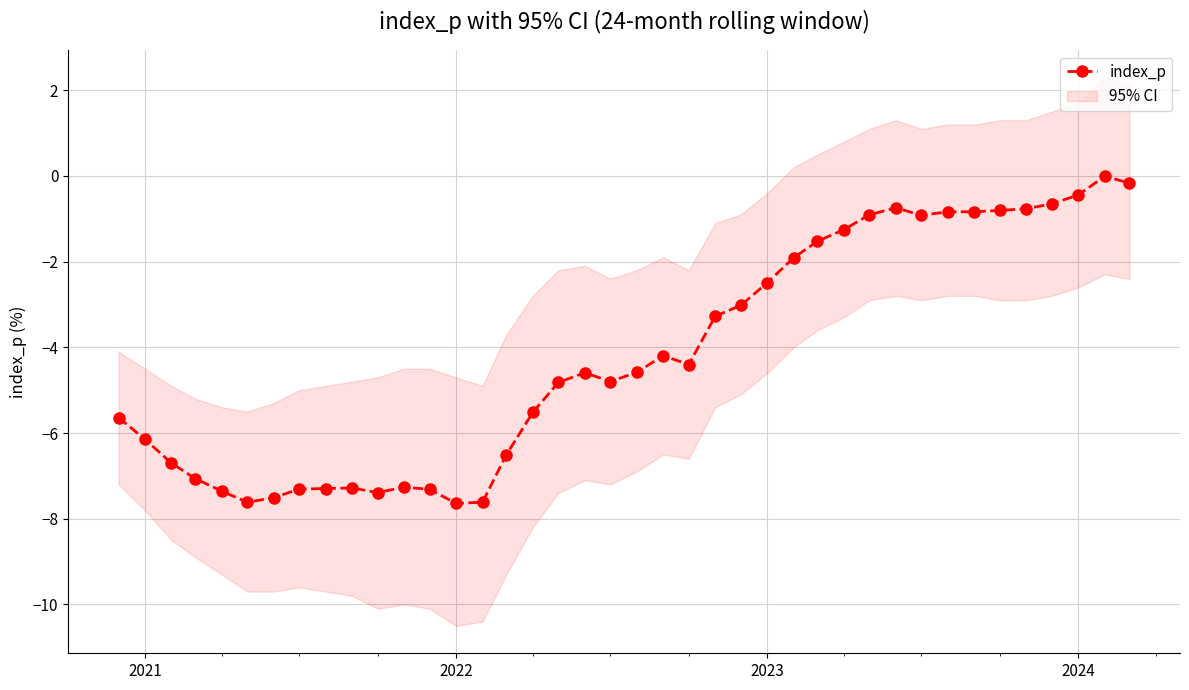

The value at 36 is -0.9. True or false?

False